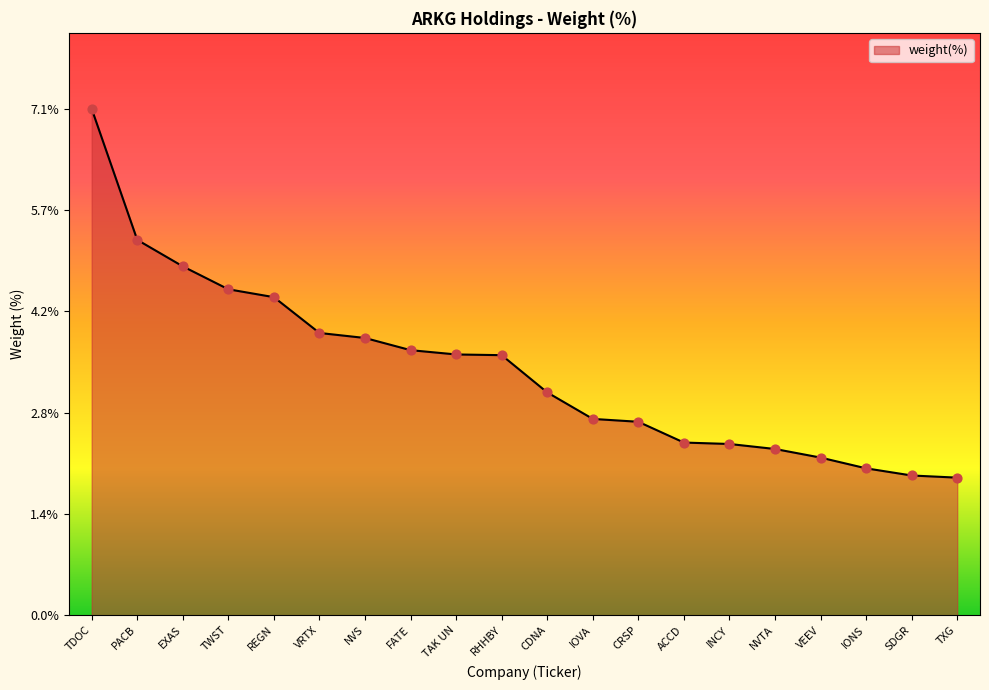

Between PACB and EXAS, which is larger?

PACB